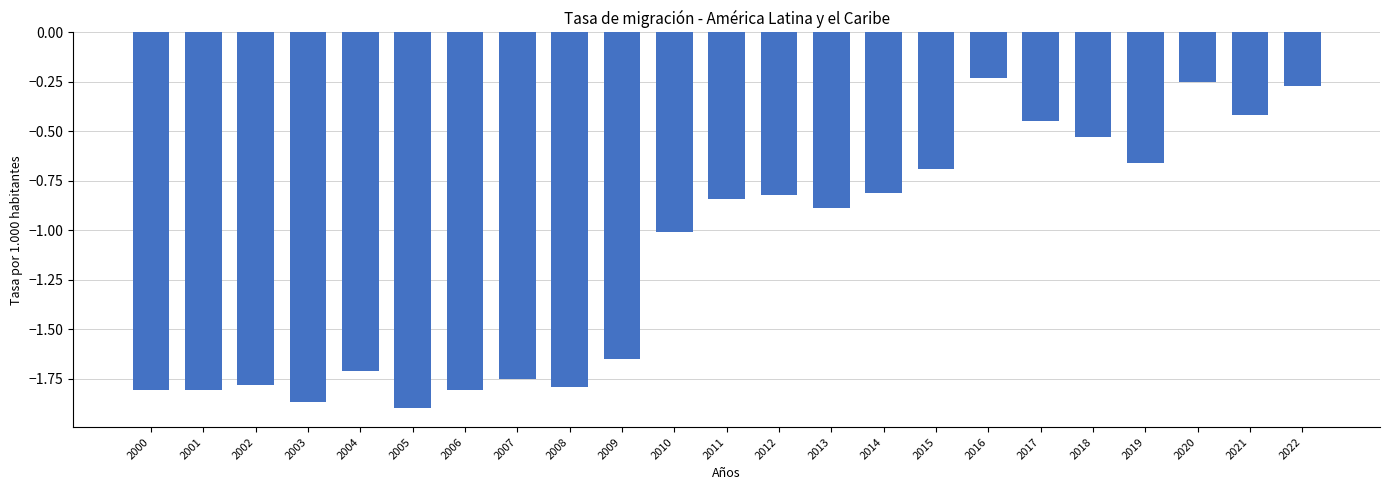

What is the difference between the values at 2003 and 2013?

1.0